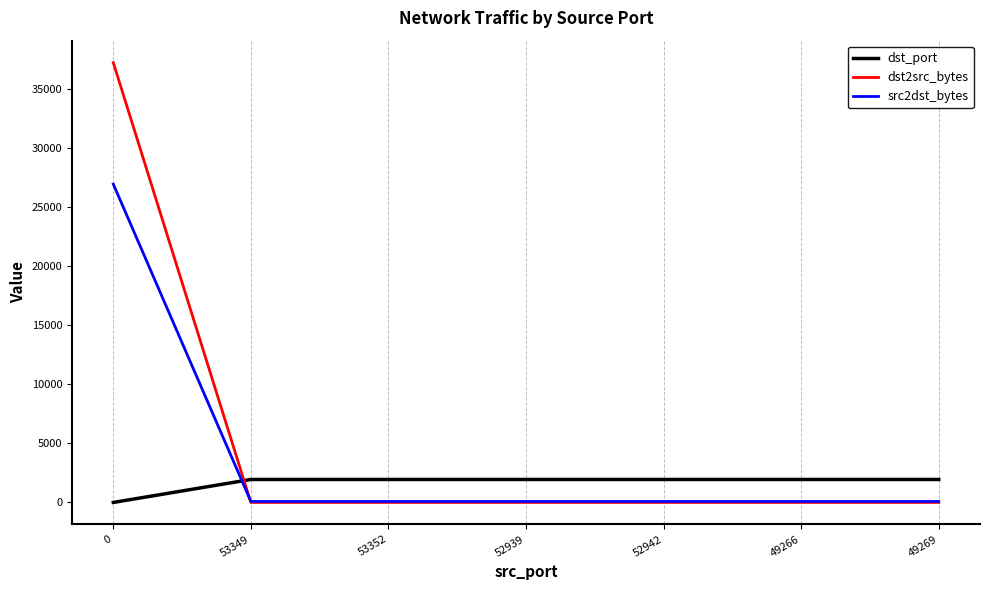

Rank the series by their average value, from highest to lowest.

dst2src_bytes, src2dst_bytes, dst_port